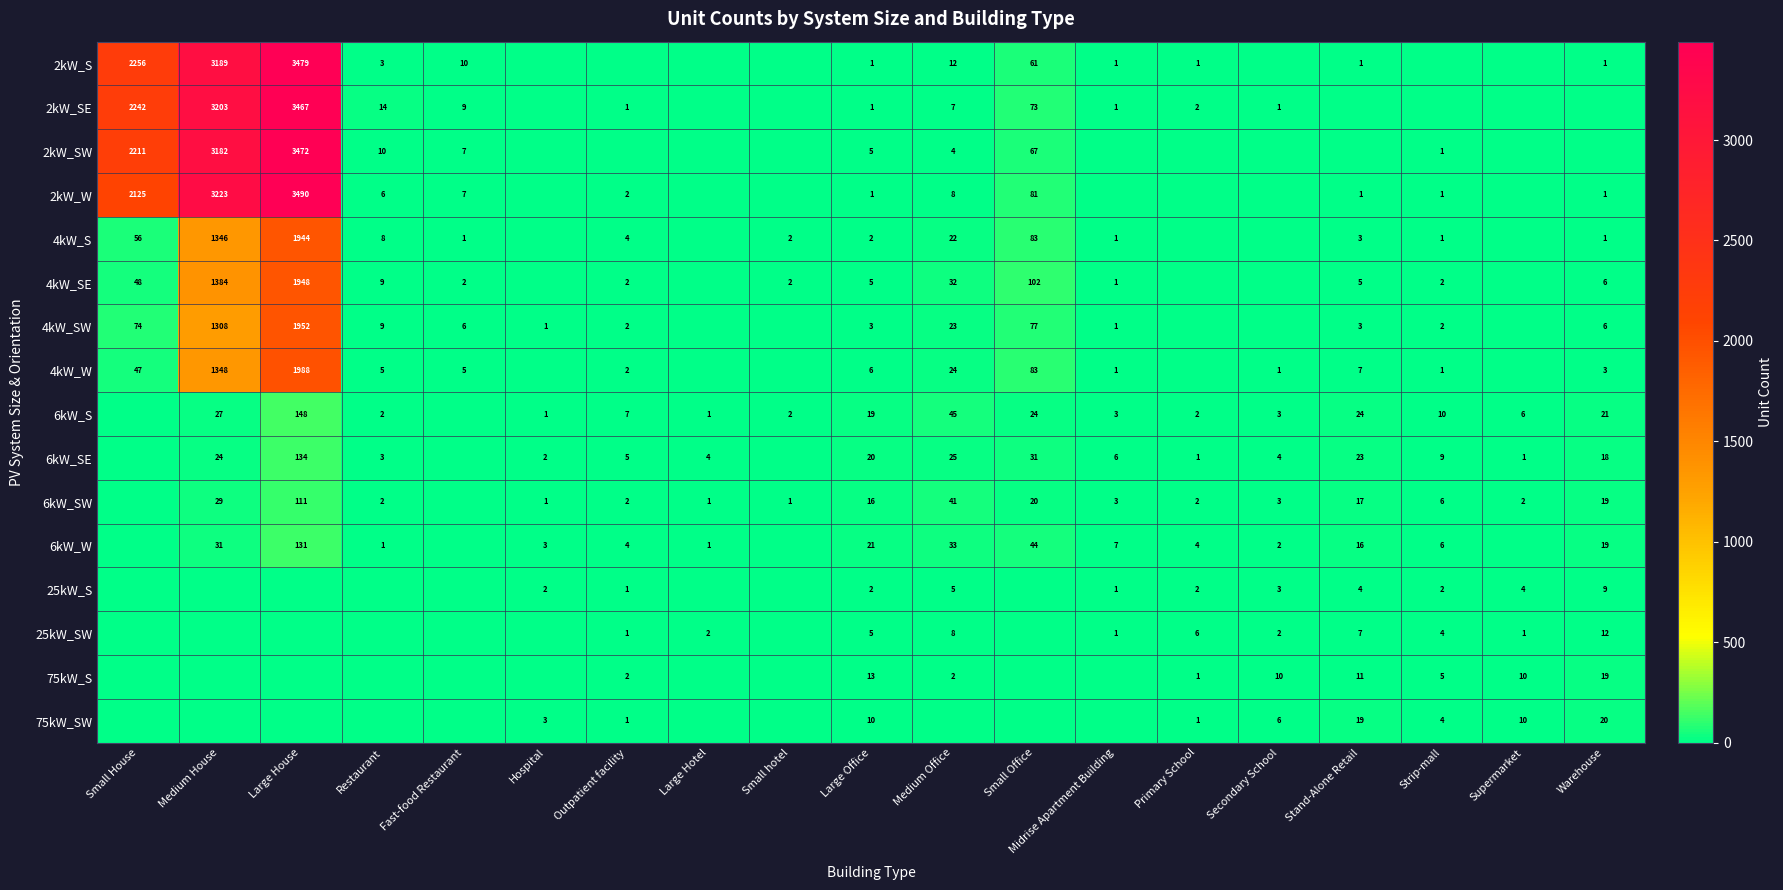

The 2kW_SE series shows 1 at Outpatient facility. True or false?

True